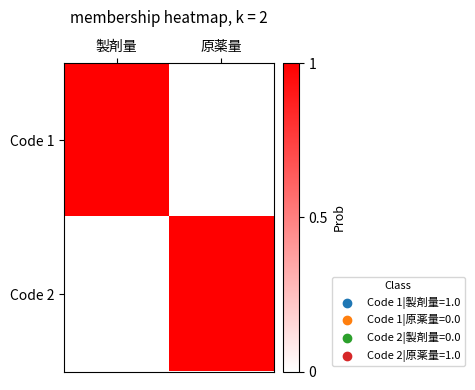

What is the spread (max minus min) of values at 原薬量?

1